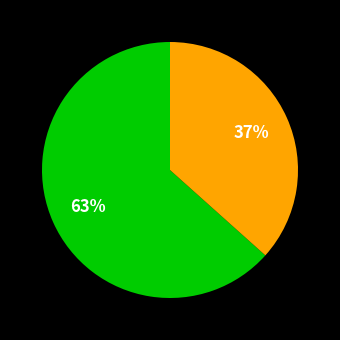

To the nearest percent, what is the average slice percentage?

50%